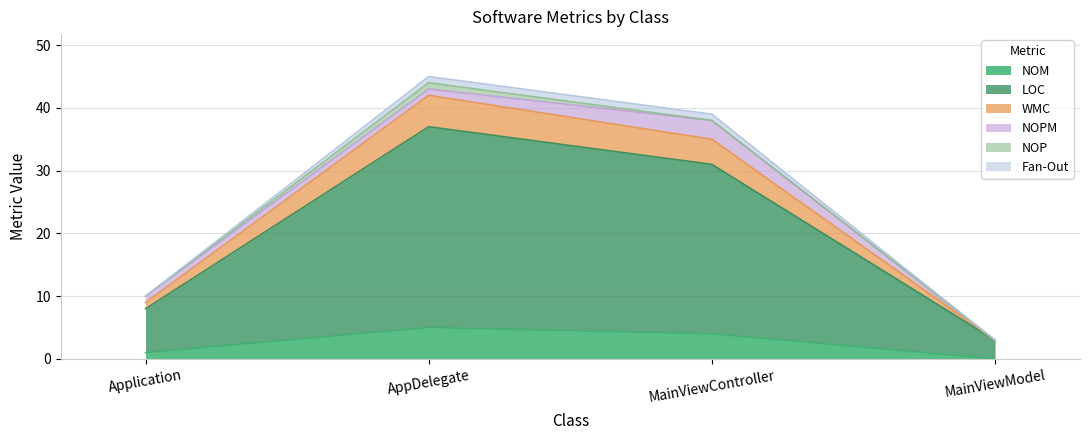

What position from the right is AppDelegate?

3